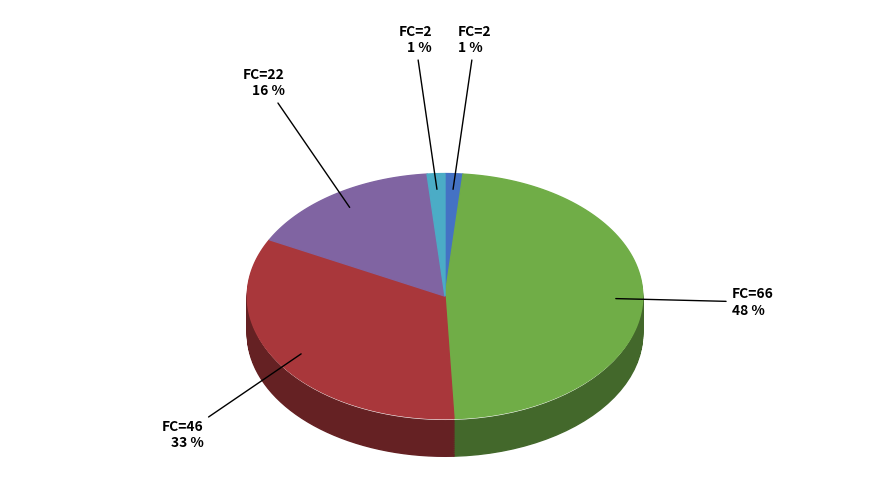

The FC=46 (T=3) slice represents 33% of the pie. True or false?

True